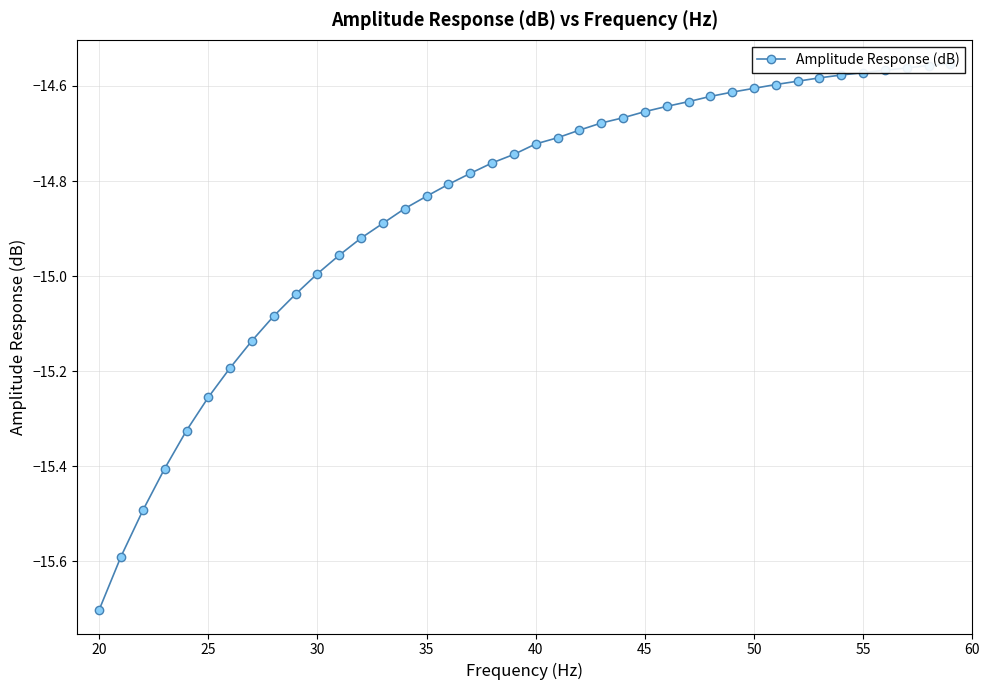

True or false: there are more than 2 points higher than both neighbors.

False